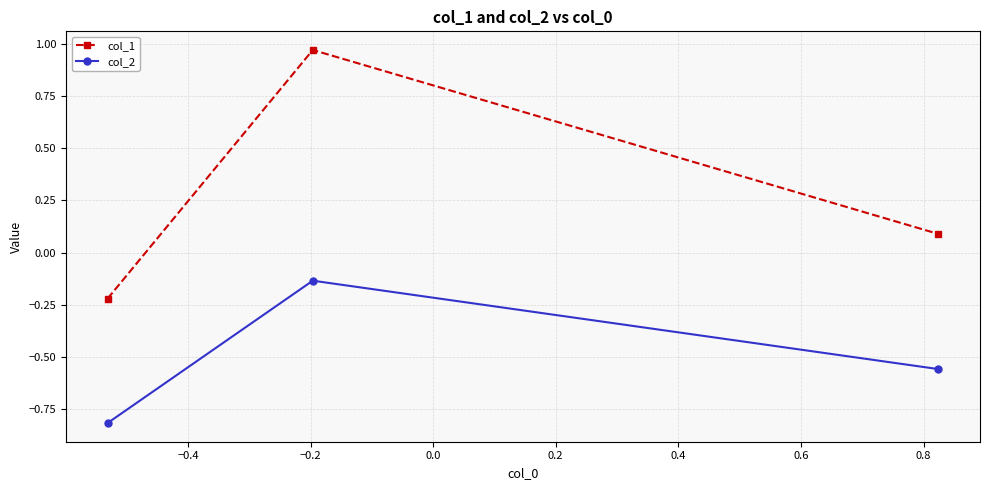

What is the difference between the maximum and minimum values in the col_2 series?

0.7